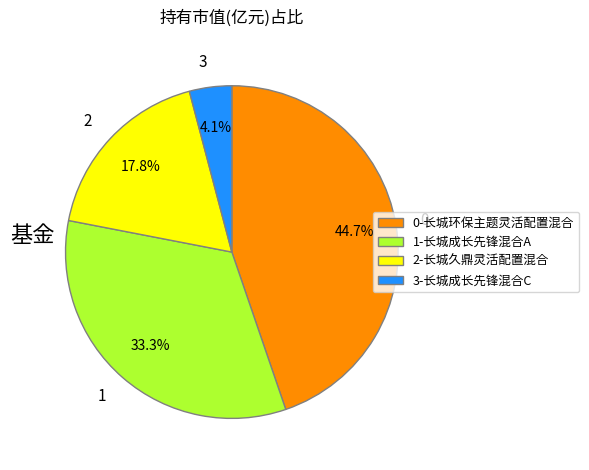

To the nearest percent, what is the difference between the 3-长城成长先锋混合C and 1-长城成长先锋混合A slice percentages?

29%